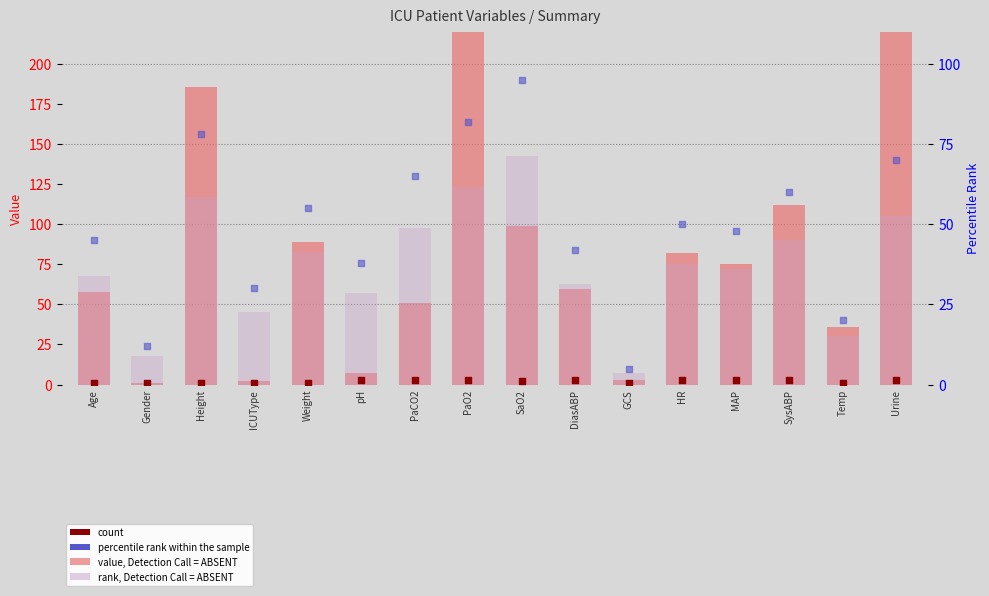

What are all the series names shown in the legend?

value, Detection Call = ABSENT, rank, Detection Call = ABSENT, count, percentile rank within the sample